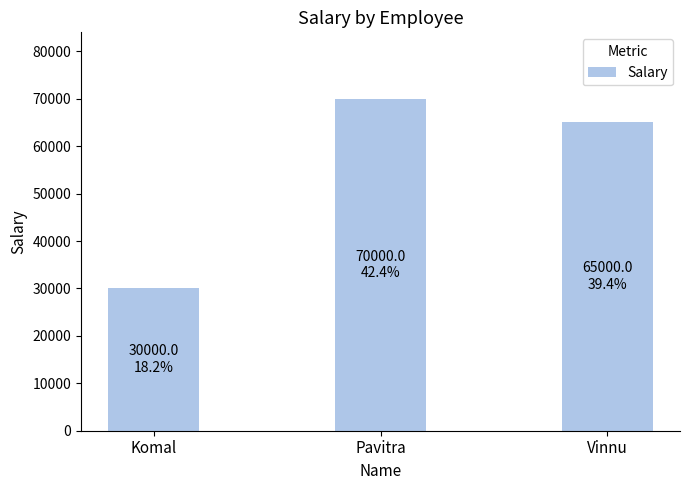

Where does the data first go above 65000?

Pavitra